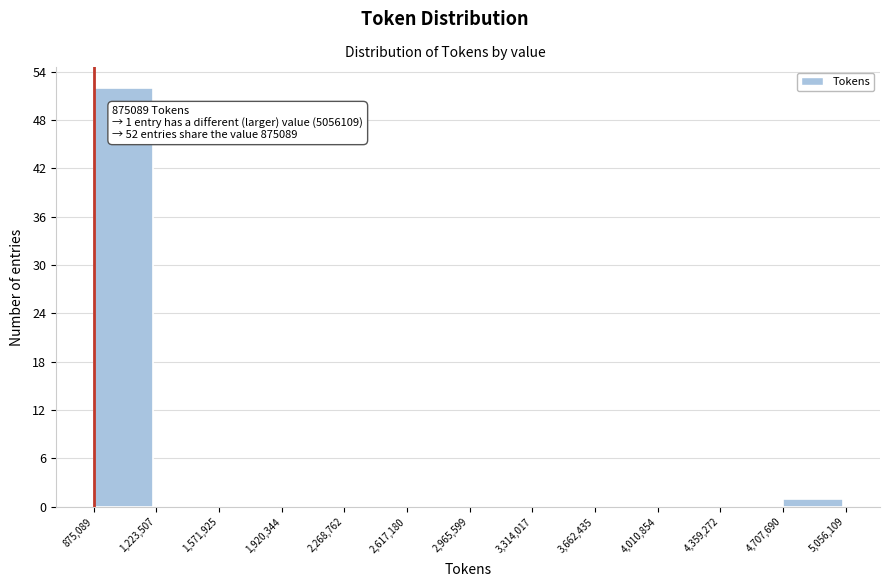

Over which range of the x-axis is the bar tallest?

875,089 to 1,223,507